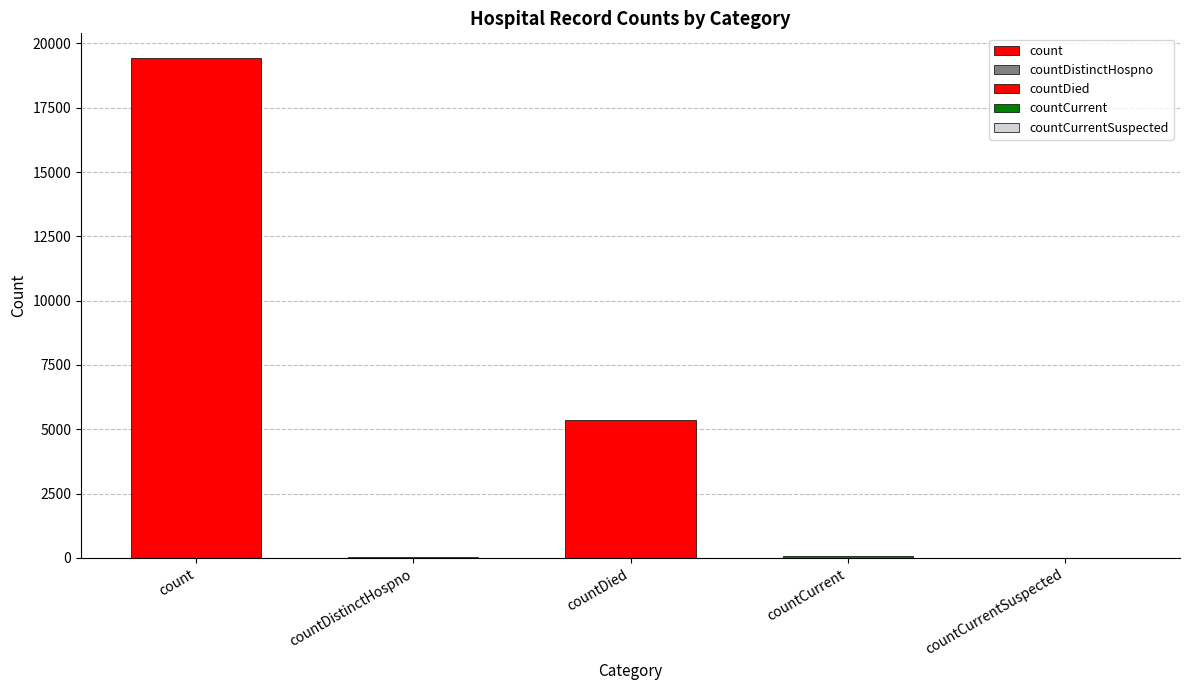

What is the difference between the maximum and minimum values?

19420